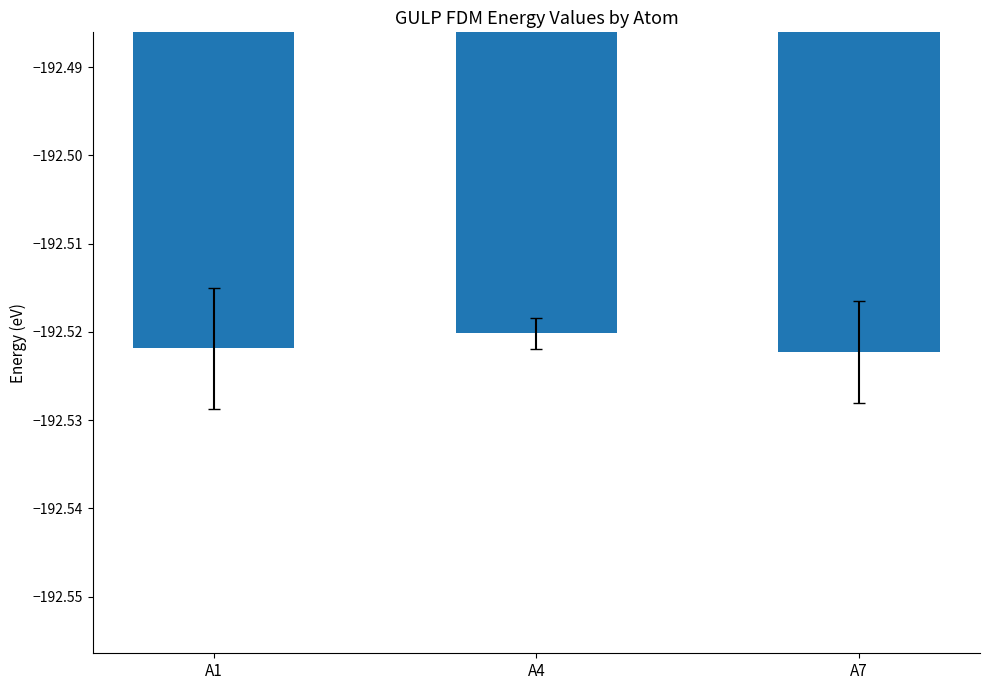

Is it true that the value at A4 is -132.2?

False